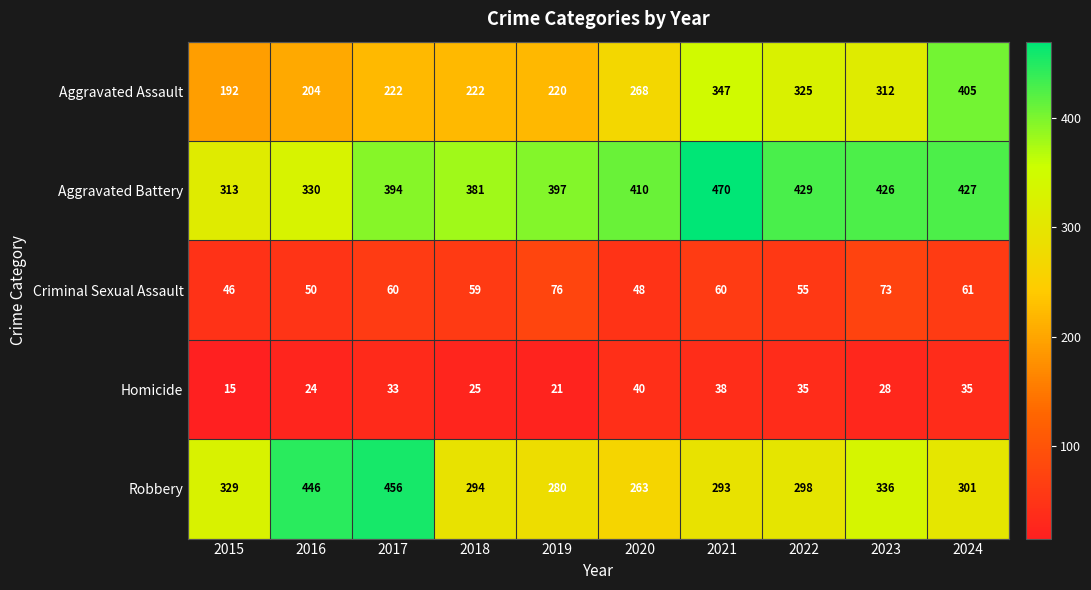

Which series has the largest total across all categories?

Aggravated Battery